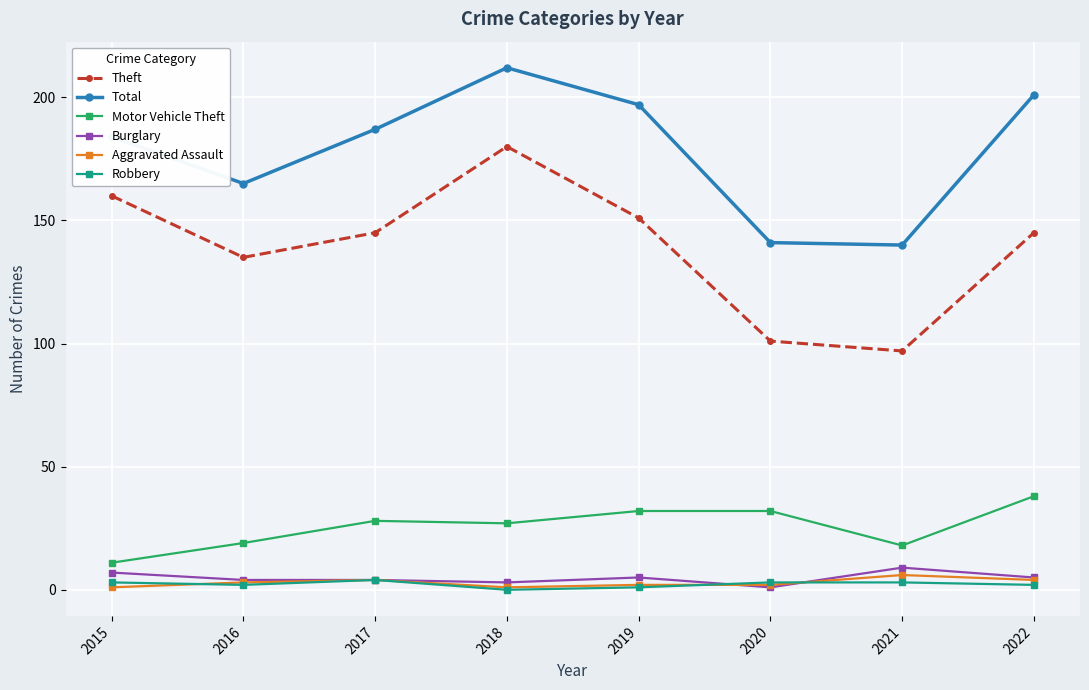

What is the value of the Aggravated Assault point at the 7th from the left?

6